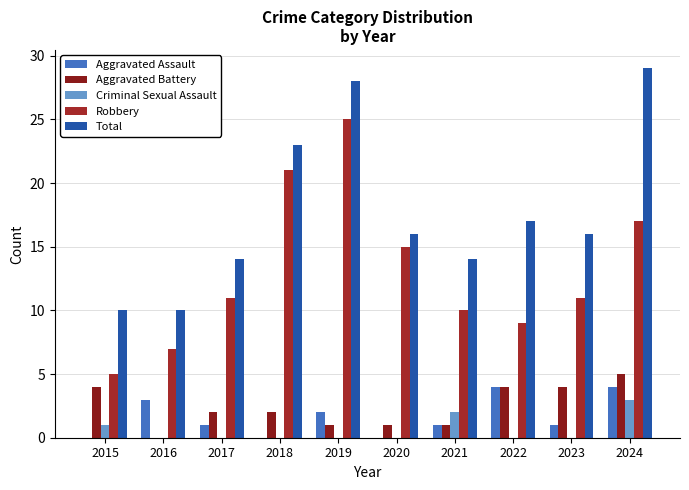

How many groups of bars are there?

10